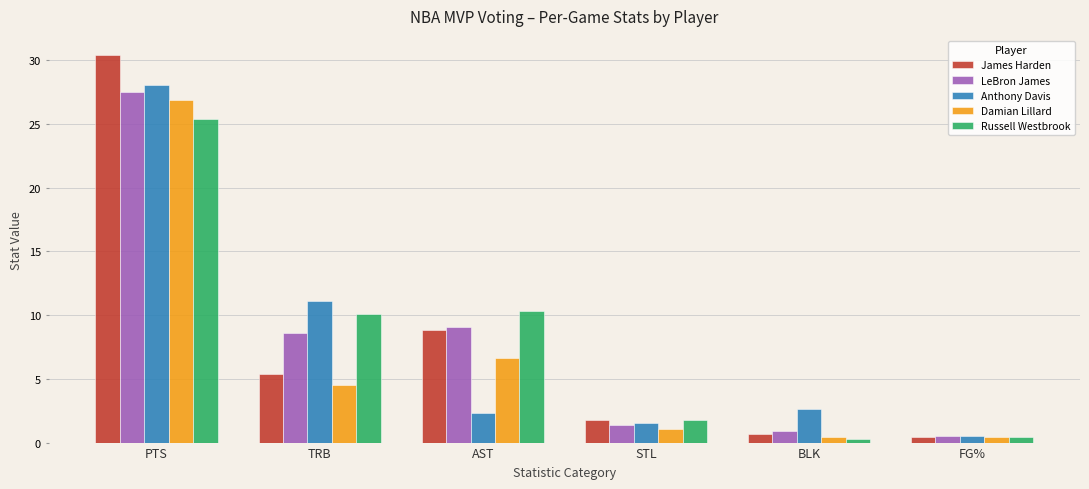

Reading left to right, transcribe all the data shown in this chart.

James Harden: 30.4	5.4	8.8	1.8	0.7	0.4
LeBron James: 27.5	8.6	9.1	1.4	0.9	0.5
Anthony Davis: 28.1	11.1	2.3	1.5	2.6	0.5
Damian Lillard: 26.9	4.5	6.6	1.1	0.4	0.4
Russell Westbrook: 25.4	10.1	10.3	1.8	0.3	0.4